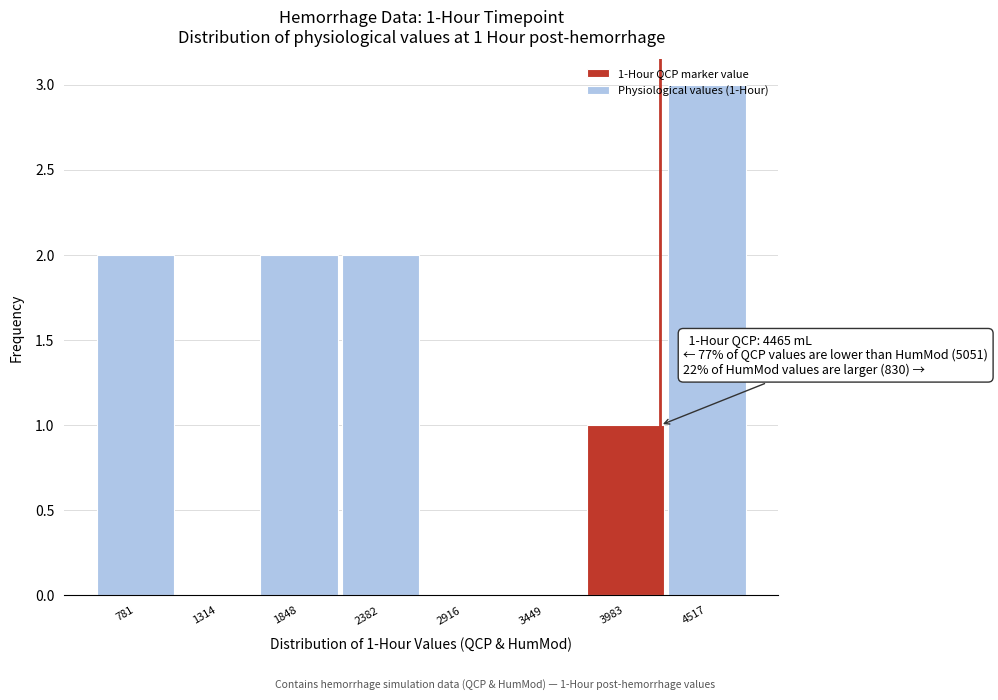

What is the maximum value shown in the chart?

3